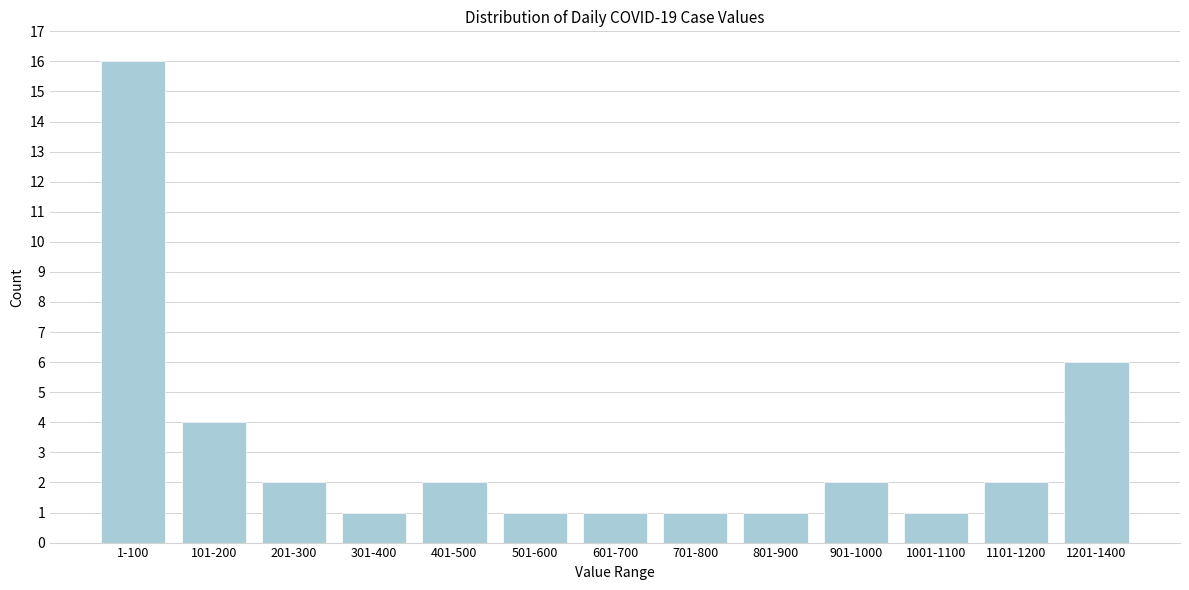

Reading left to right, extract all data points from this chart.

1-100=16	101-200=4	201-300=2	301-400=1	401-500=2	501-600=1	601-700=1	701-800=1	801-900=1	901-1000=2	1001-1100=1	1101-1200=2	1201-1400=6